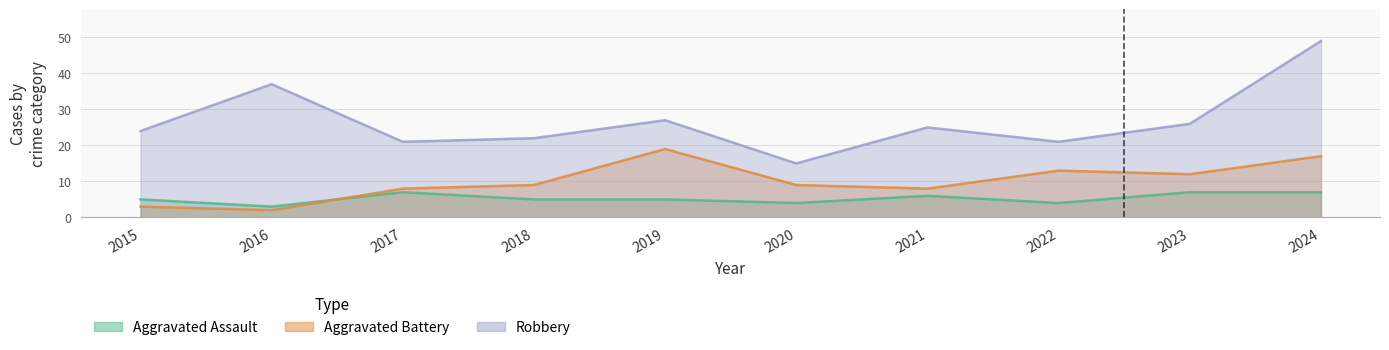

What is the difference between the maximum and second lowest values in the Aggravated Assault series?

3